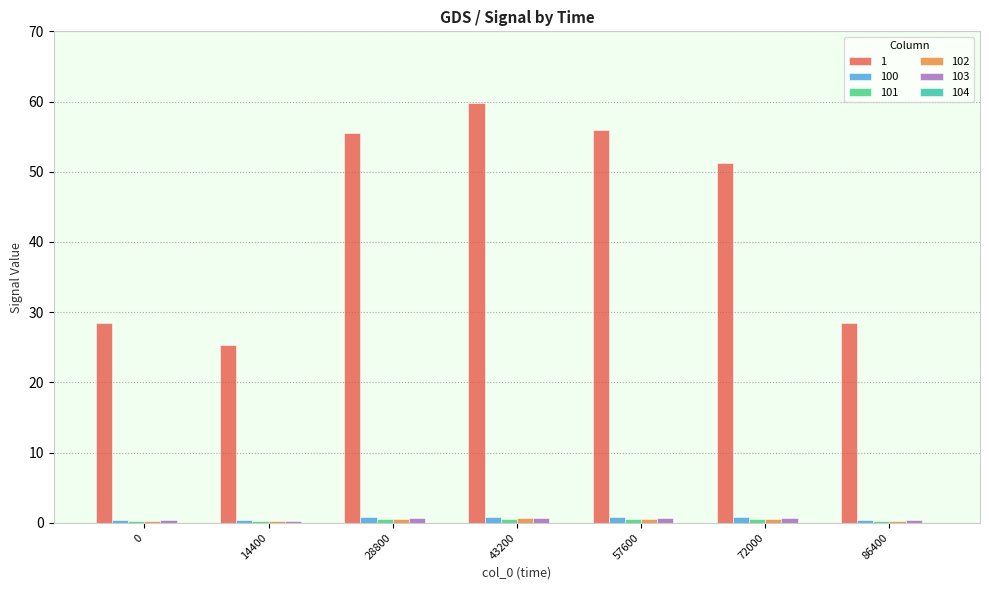

What is the maximum value shown in the chart?

59.8